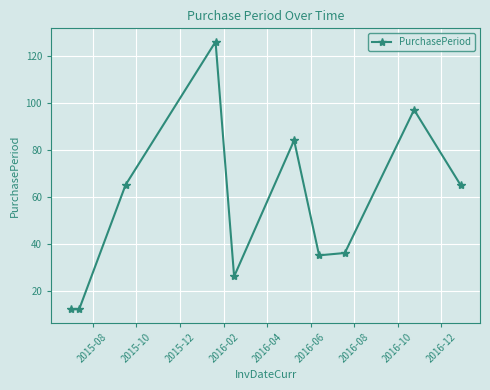

How many interior local peaks (higher than both neighbors) does the data have?

3